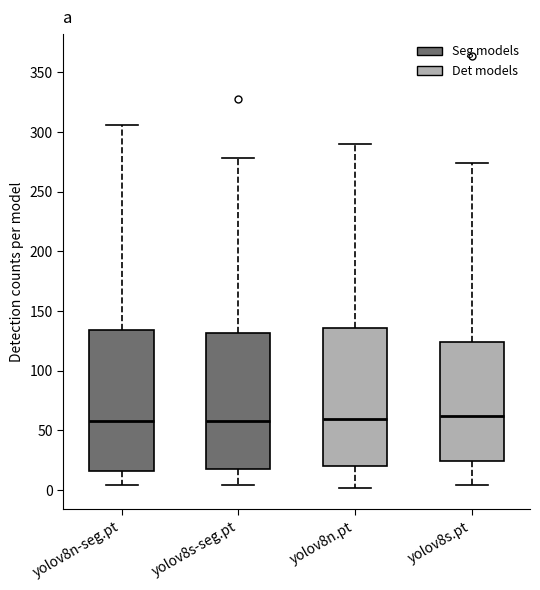

Where does the median line of the box for yolov8n.pt sit on the y-axis? The values are not printed on the chart, so give them approximately, as read against the axis.

60